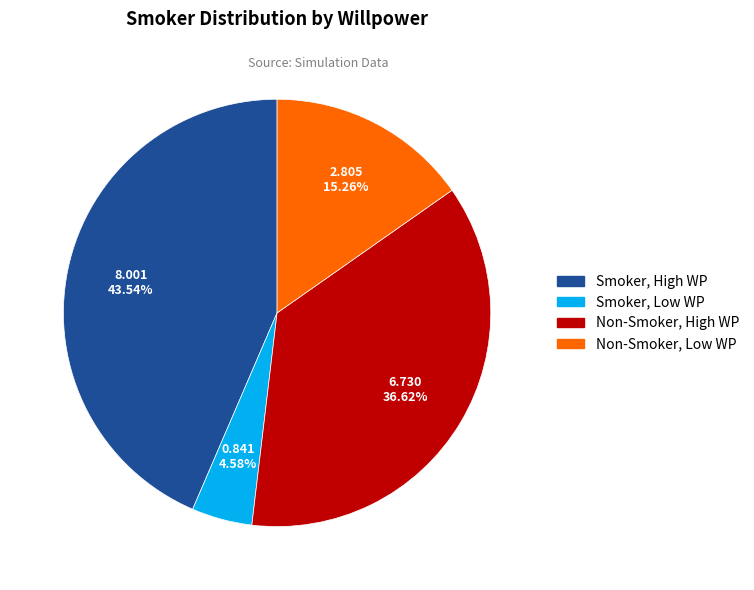

Is there any slice that represents more than half of the pie?

No